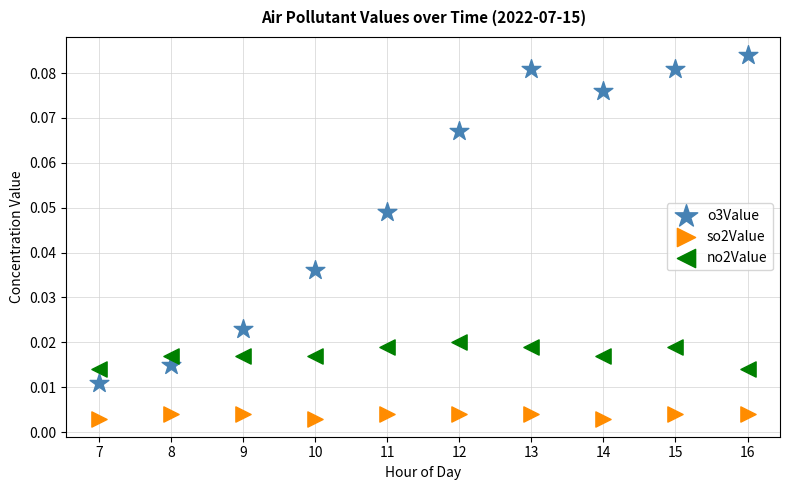

Which series has the widest spread of Y values?

o3Value